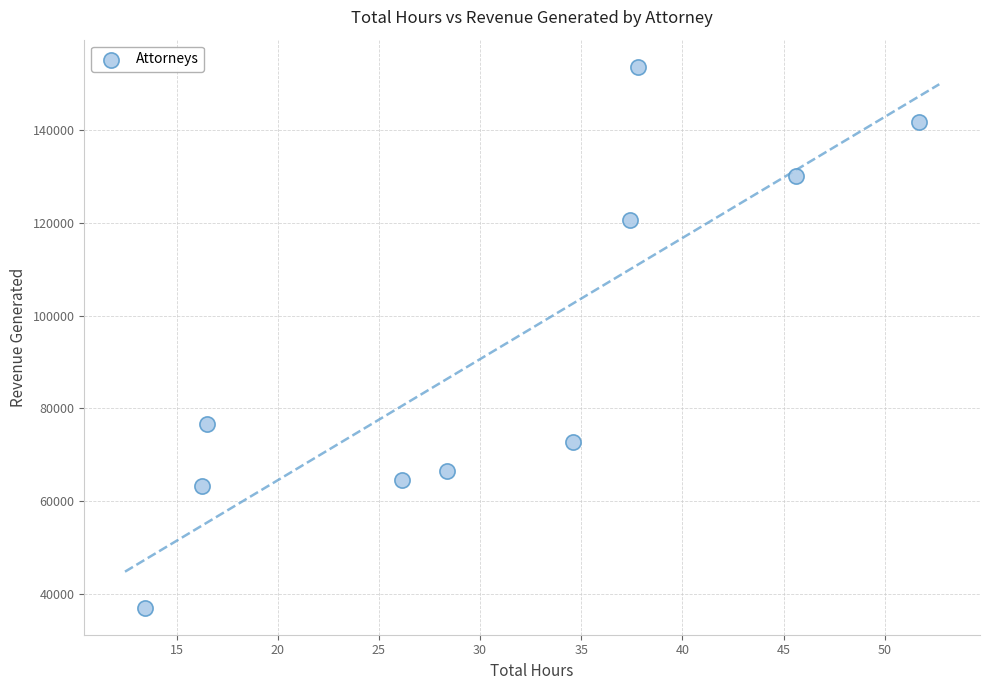

What is the range of Y values (max minus min)?

116555